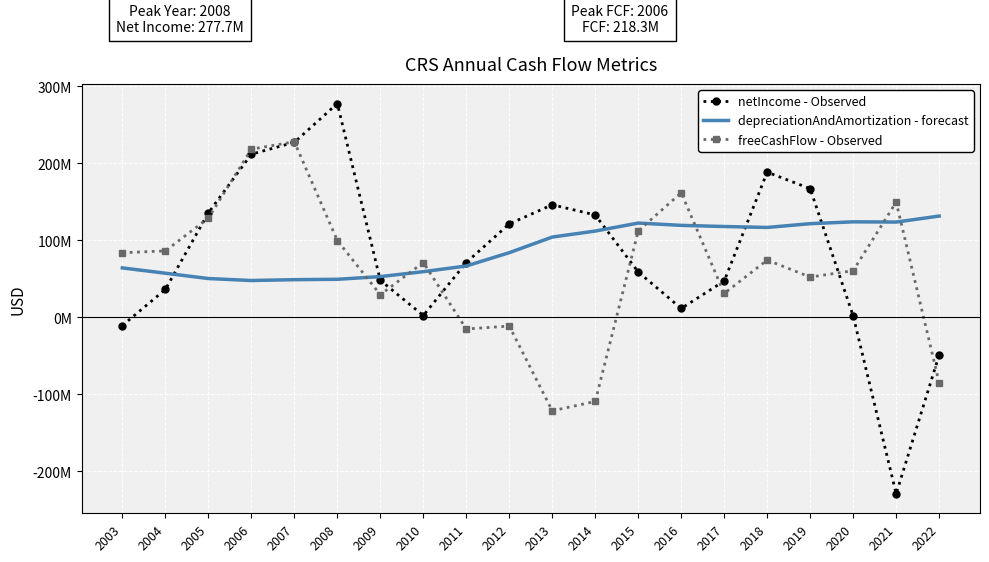

Which has a higher value, 2009 or 2022?

2009